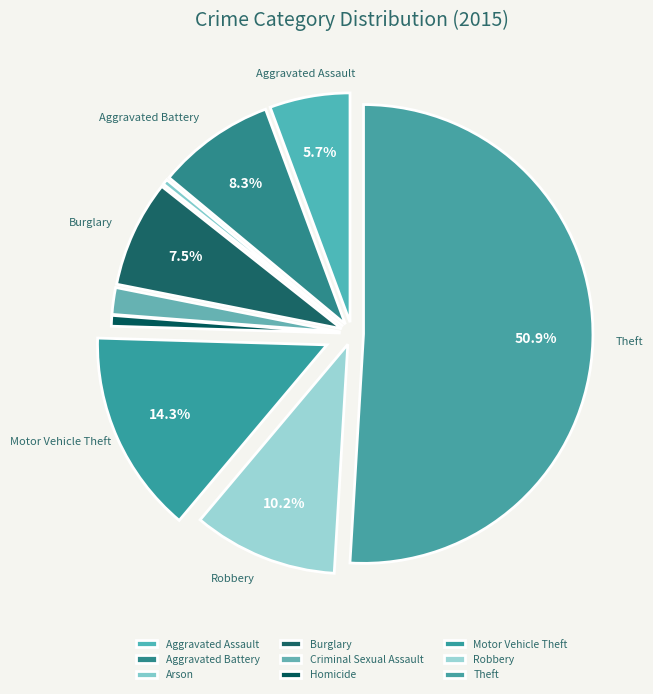

What percentage is the Theft slice, to the nearest percent?

51%